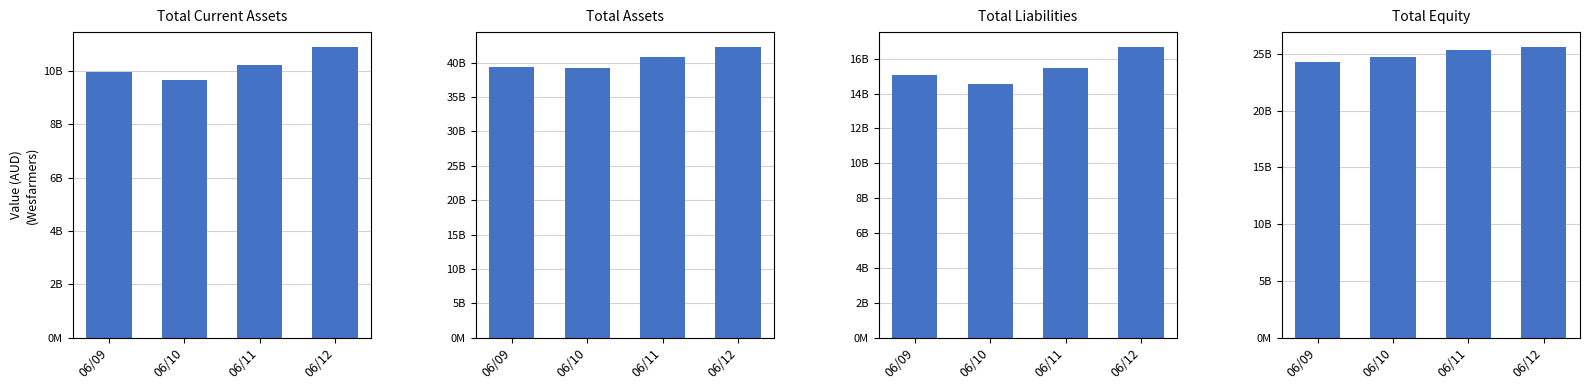

Which series has the largest range (max minus min)?

Total Assets